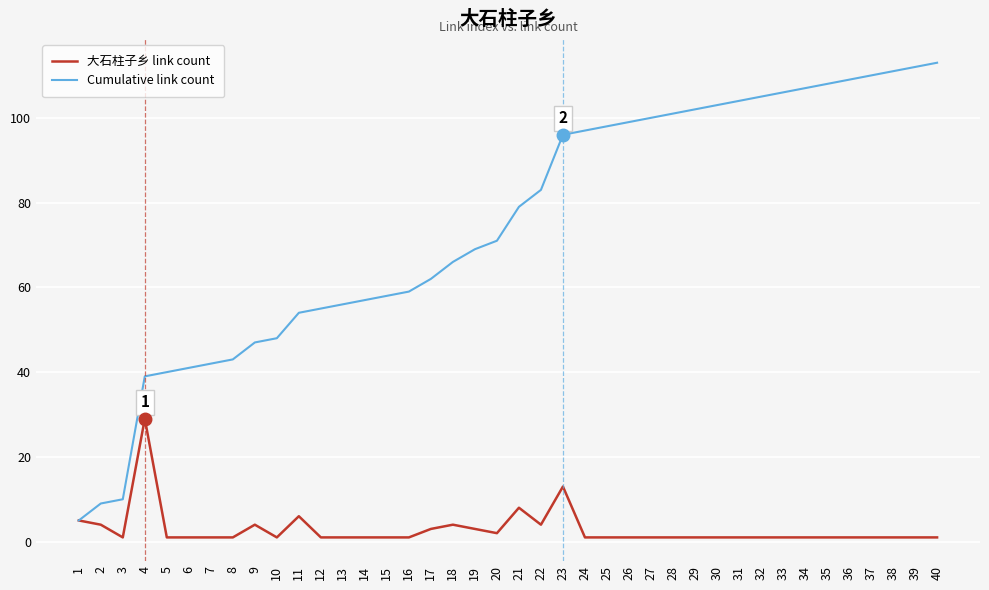

True or false: Cumulative link count has a value of 149 at 37.

False